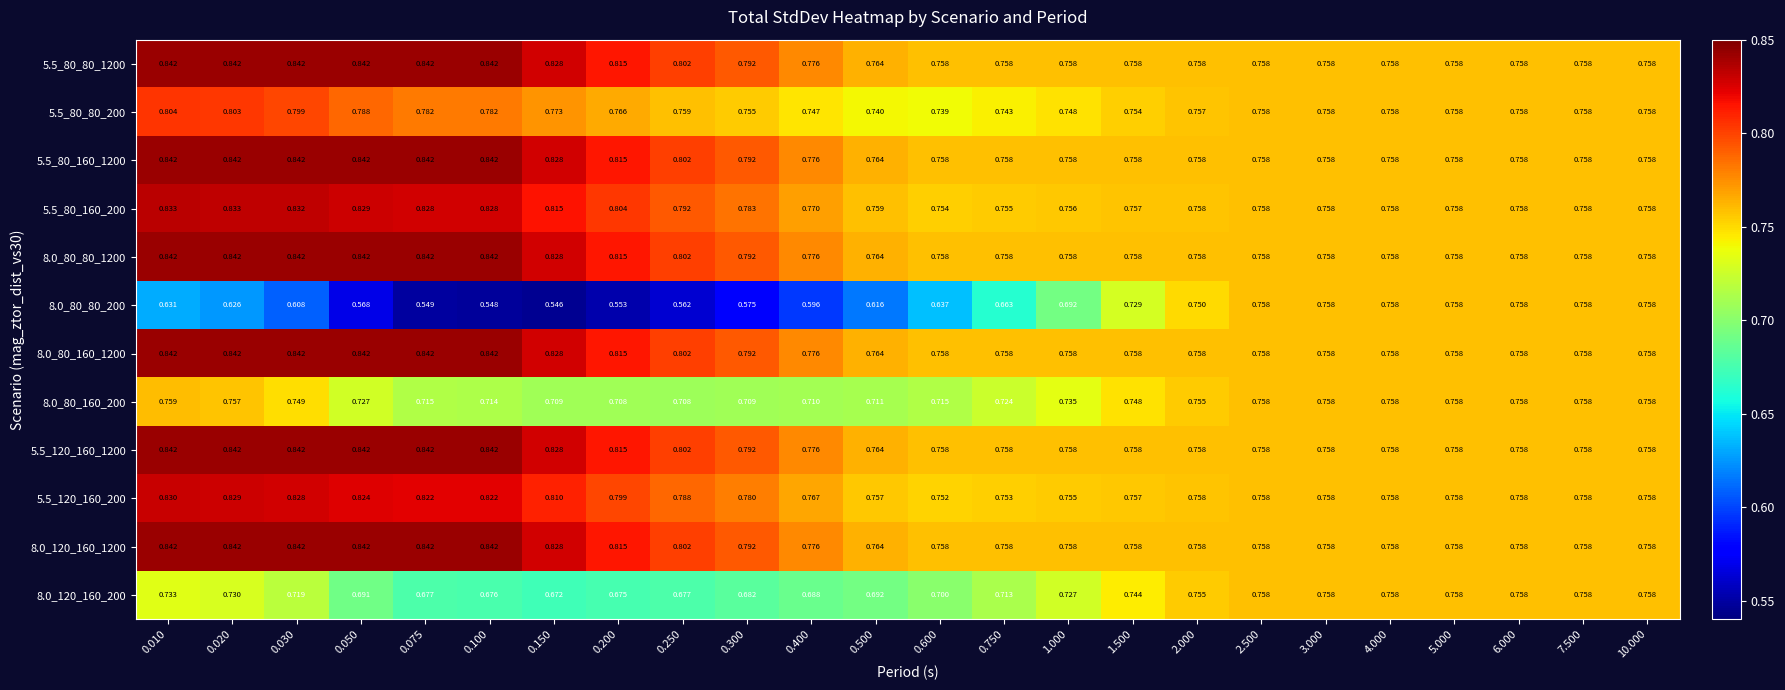

Is the value of 5.5_80_80_200 at 0.075 greater than the value of 8.0_80_80_200 at 2.000?

Yes